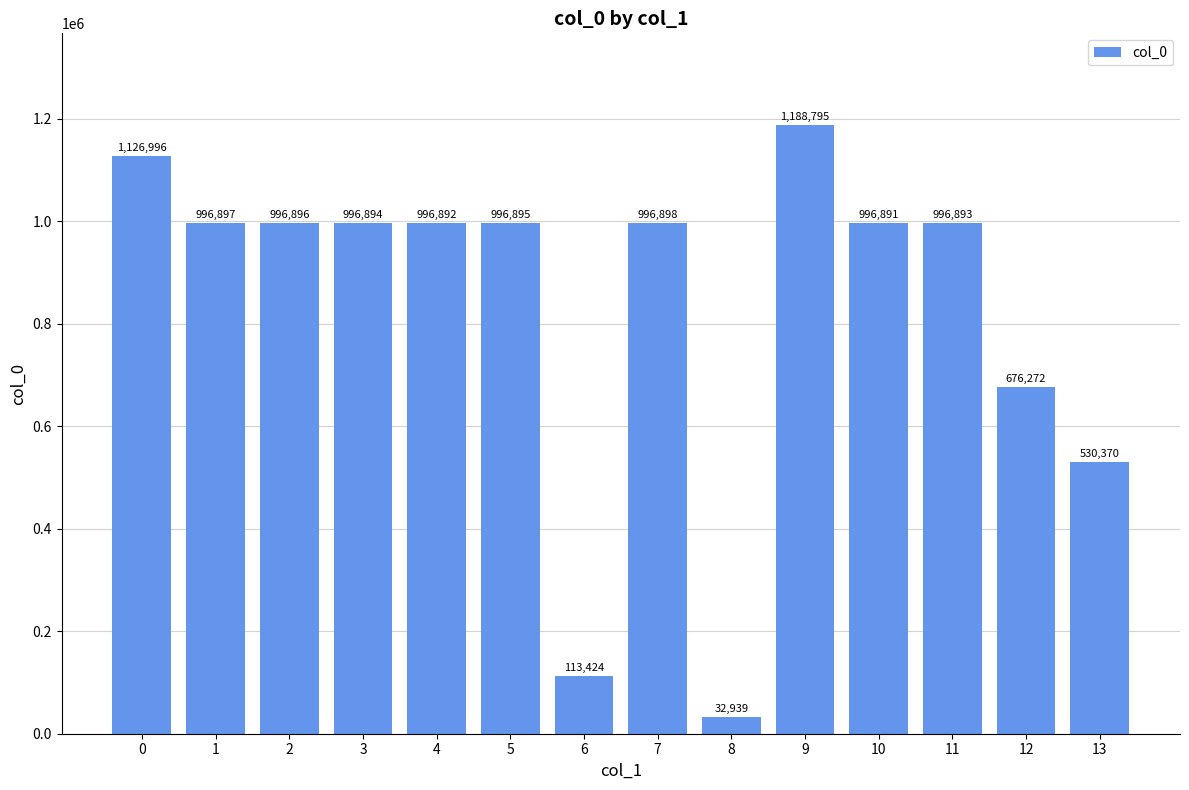

Reading left to right, transcribe all the data shown in this chart.

0=1126996	1=996897	2=996896	3=996894	4=996892	5=996895	6=113424	7=996898	8=32939	9=1188795	10=996891	11=996893	12=676272	13=530370